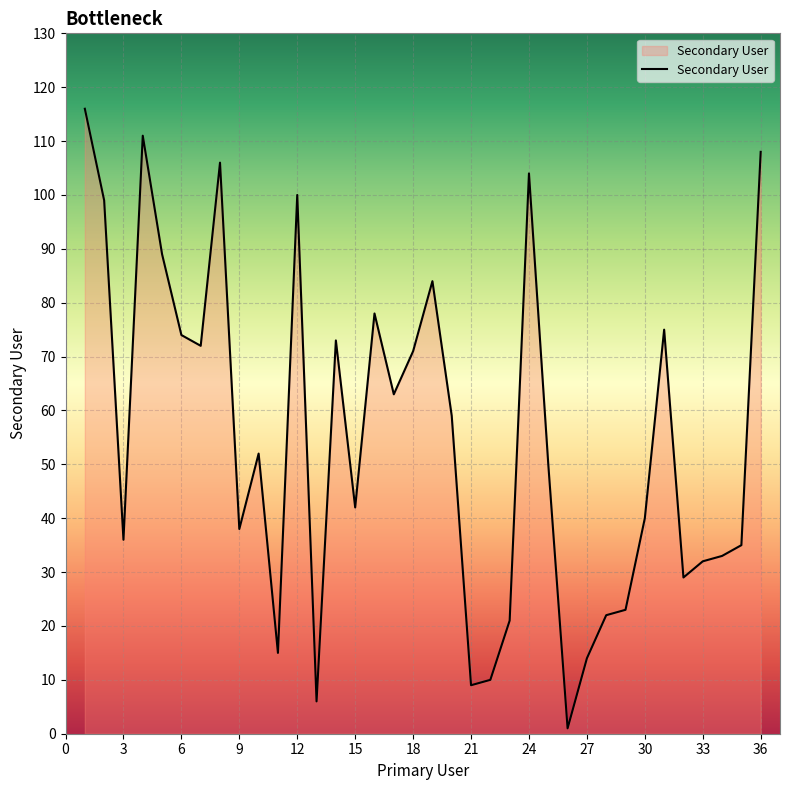

What is the difference between the maximum and minimum values?

115